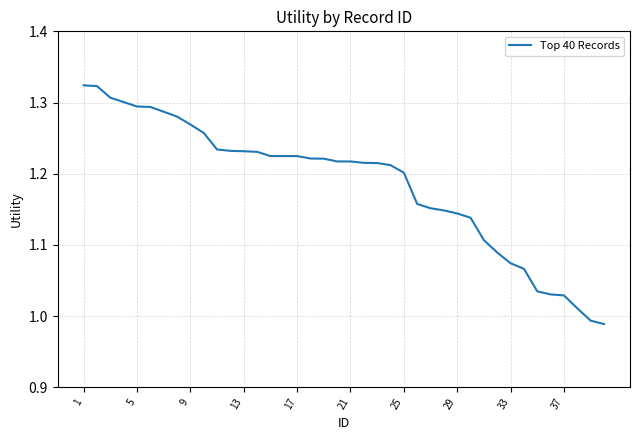

What is the difference between the maximum and minimum values?

0.3